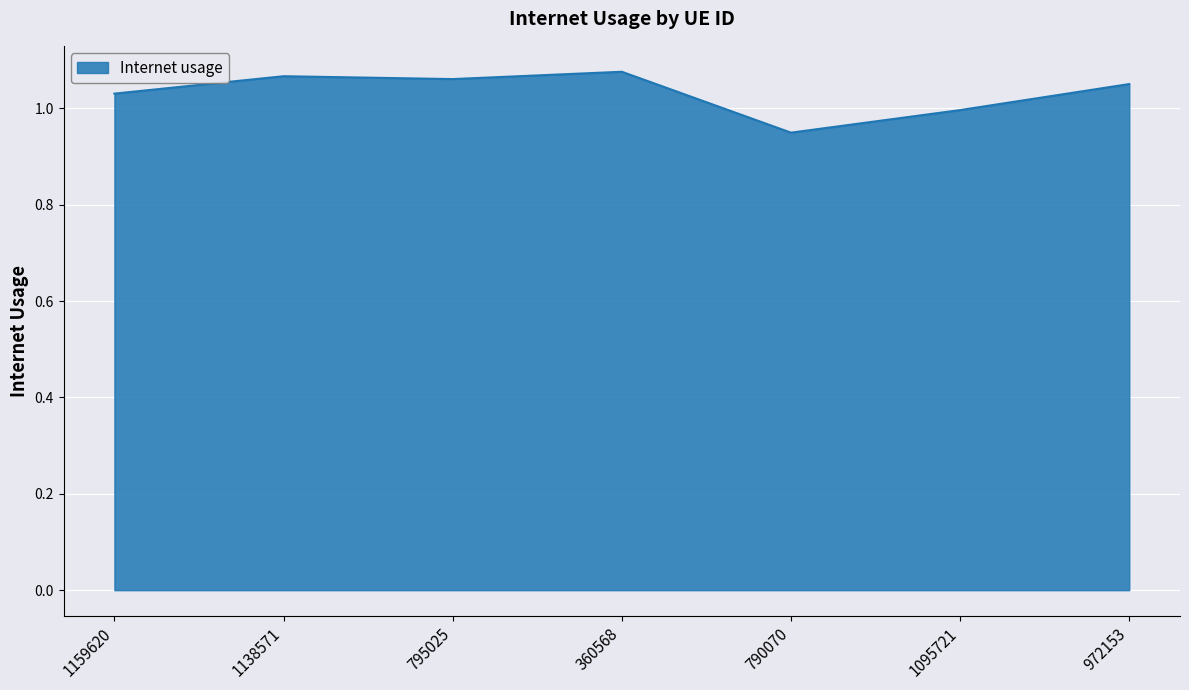

Is it true that the value at 795025 is 1.5?

False